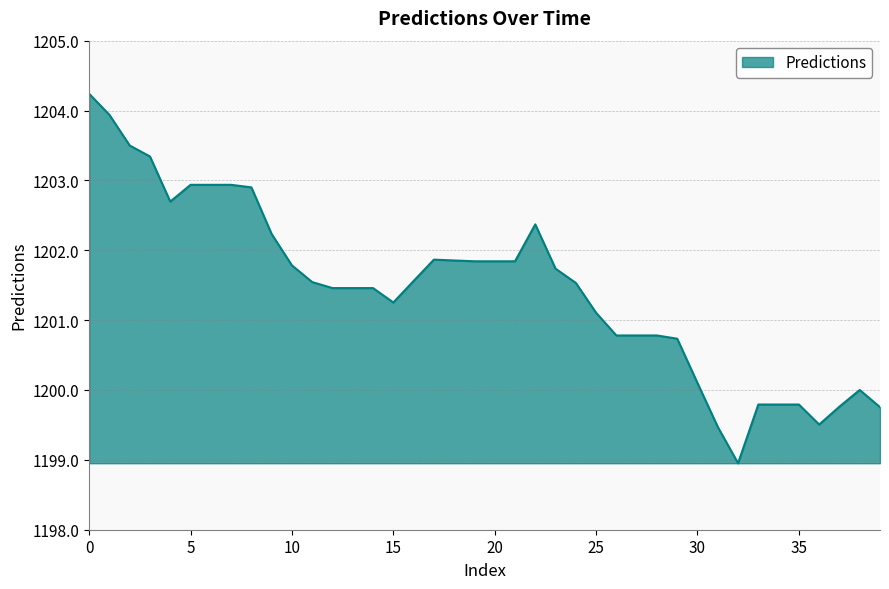

Does the chart have visible grid lines?

Yes